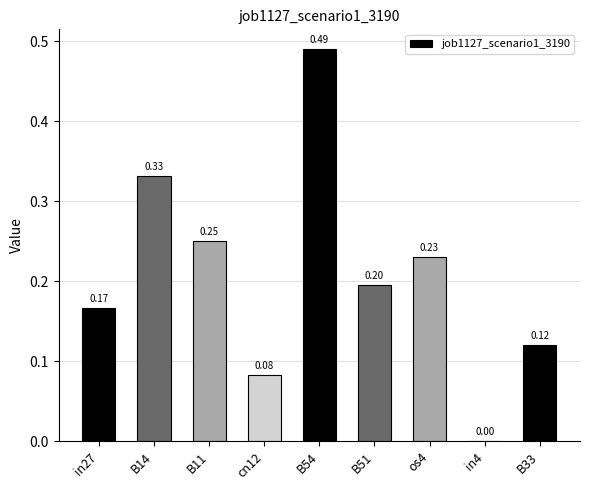

What is the sum of all values?

1.9